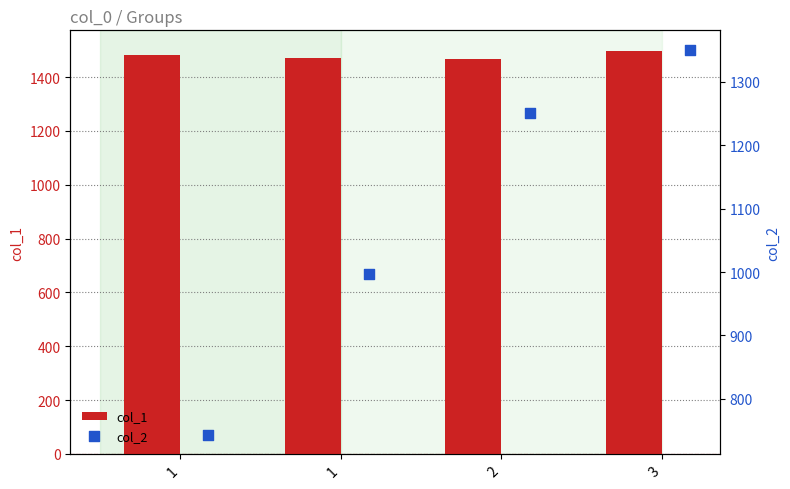

Which series has the largest total across all categories?

col_1